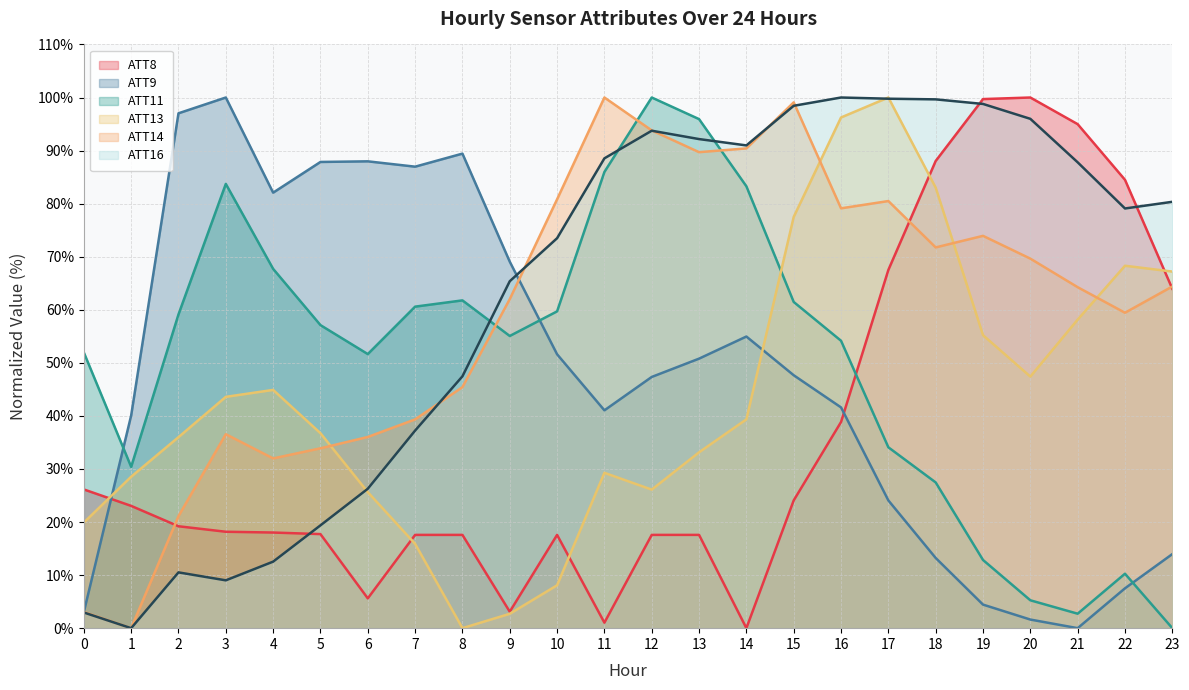

At which category is the sum across all series the highest?

16